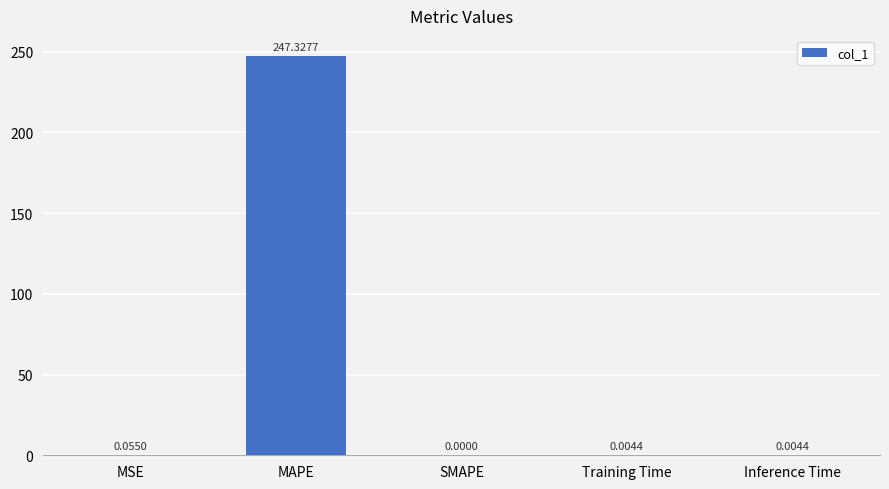

Between MAPE and SMAPE, which is larger?

MAPE